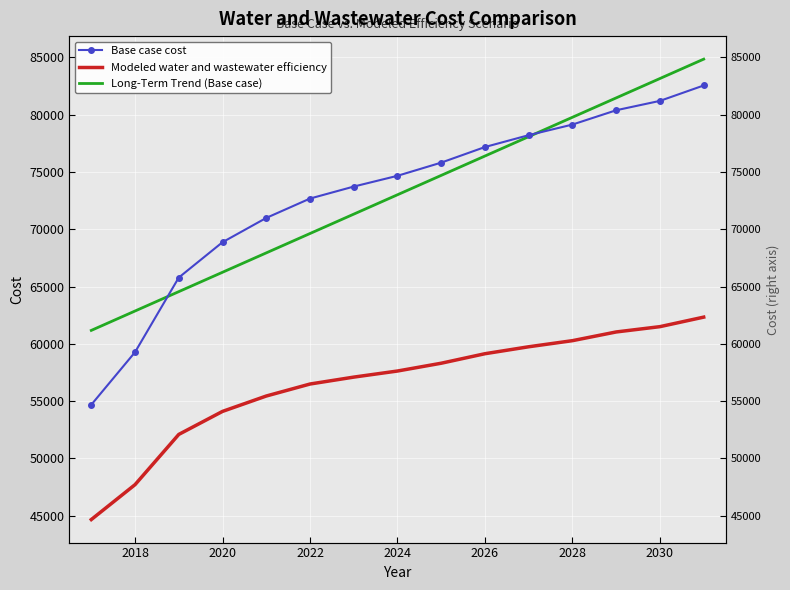

Read the Base case cost value at 2018.

59270.6